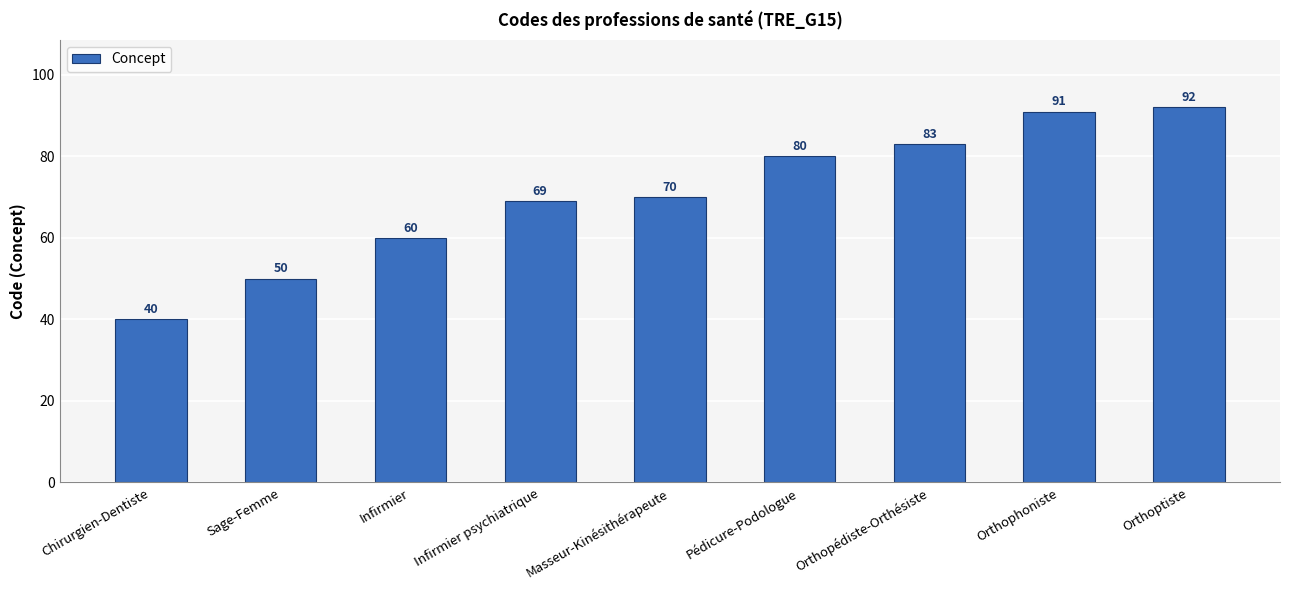

What is the approximate value at Orthophoniste?

91